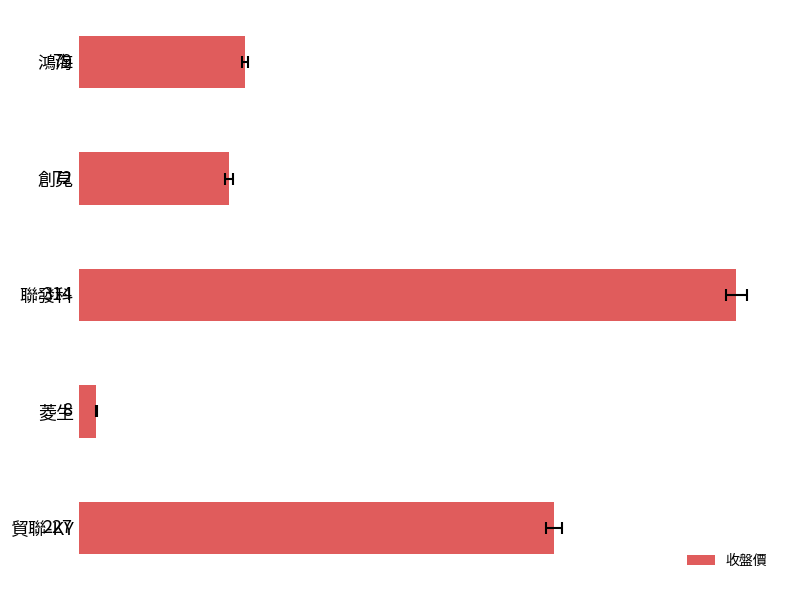

What is the average value?

140.1